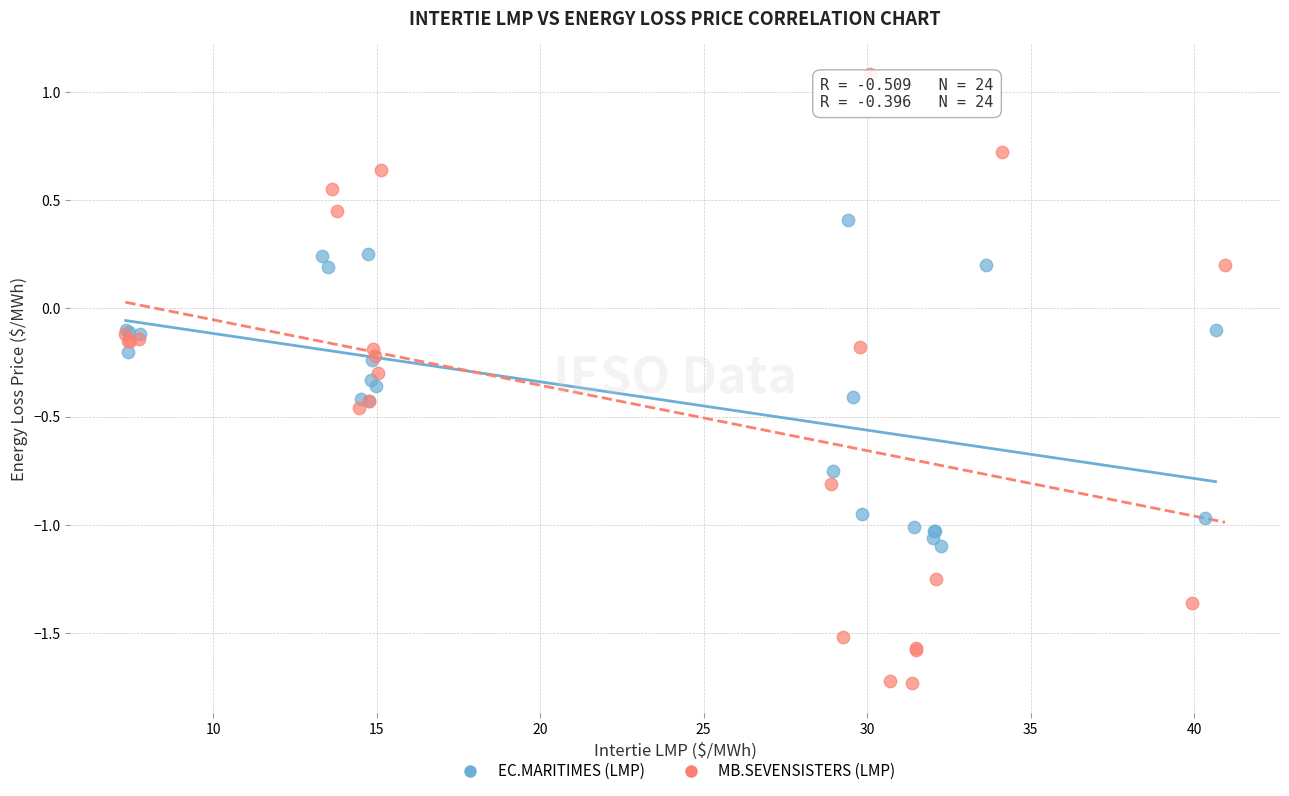

Which series has the largest Y range (max minus min)?

MB.SEVENSISTERS (LMP)